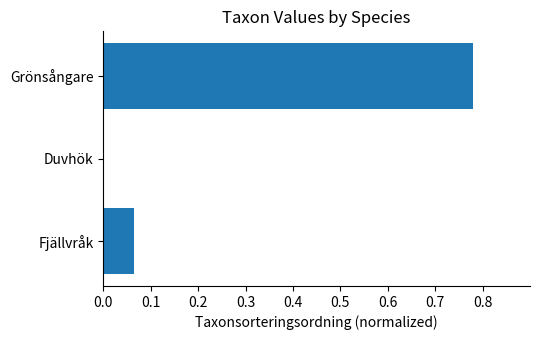

Which has a higher value, Fjällvråk or Duvhök?

Fjällvråk